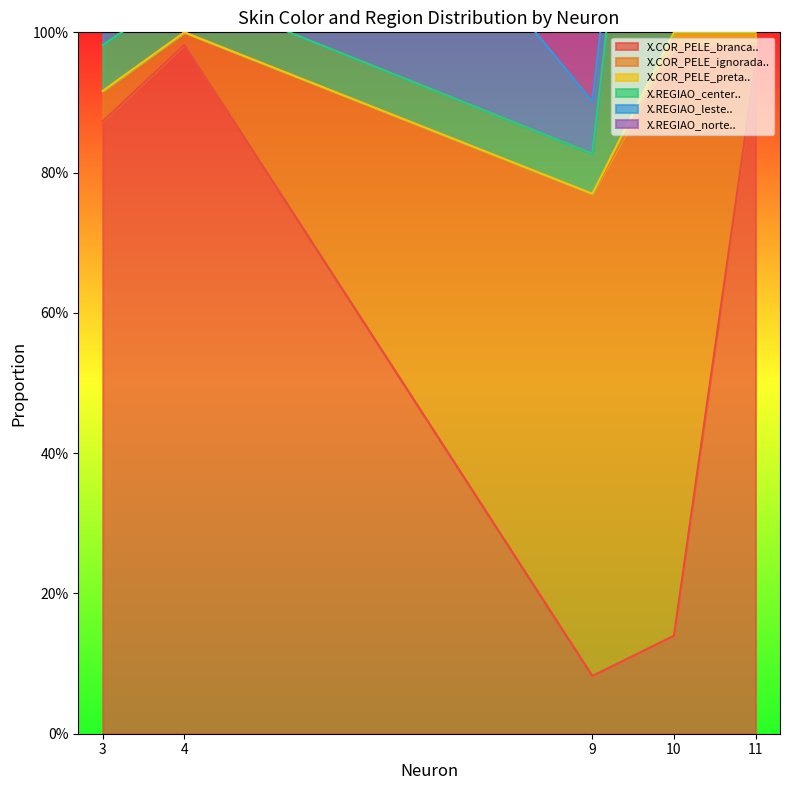

What are all the series names shown in the legend?

X.COR_PELE_branca.., X.COR_PELE_ignorada.., X.COR_PELE_preta.., X.REGIAO_center.., X.REGIAO_leste.., X.REGIAO_norte..